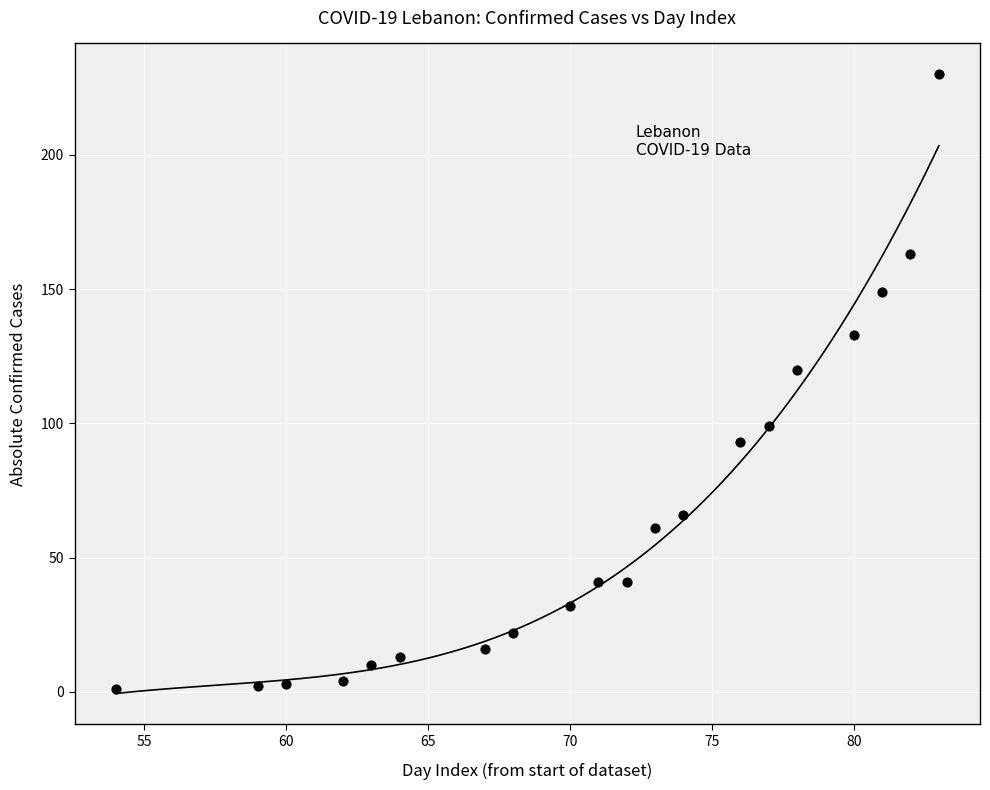

What is the range of X values (max minus min)?

29